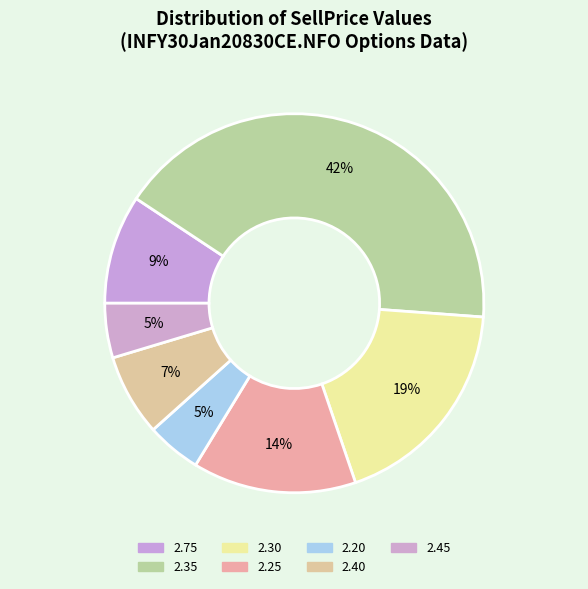

How many segments does this pie chart have?

7